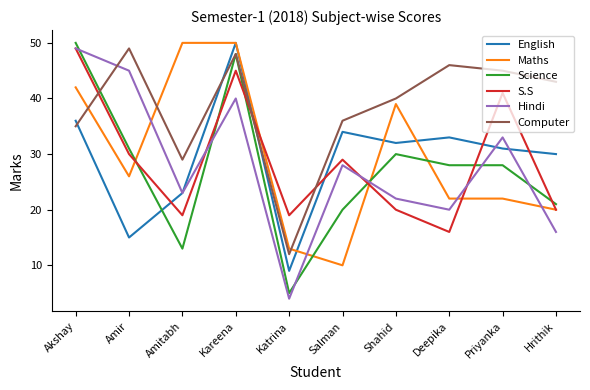

Where do Maths and Science first cross each other?

Amir and Amitabh